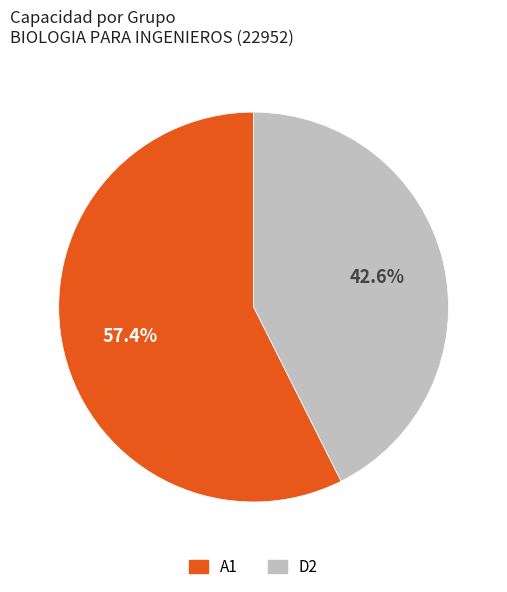

Rank the categories by value from lowest to highest.

D2, A1